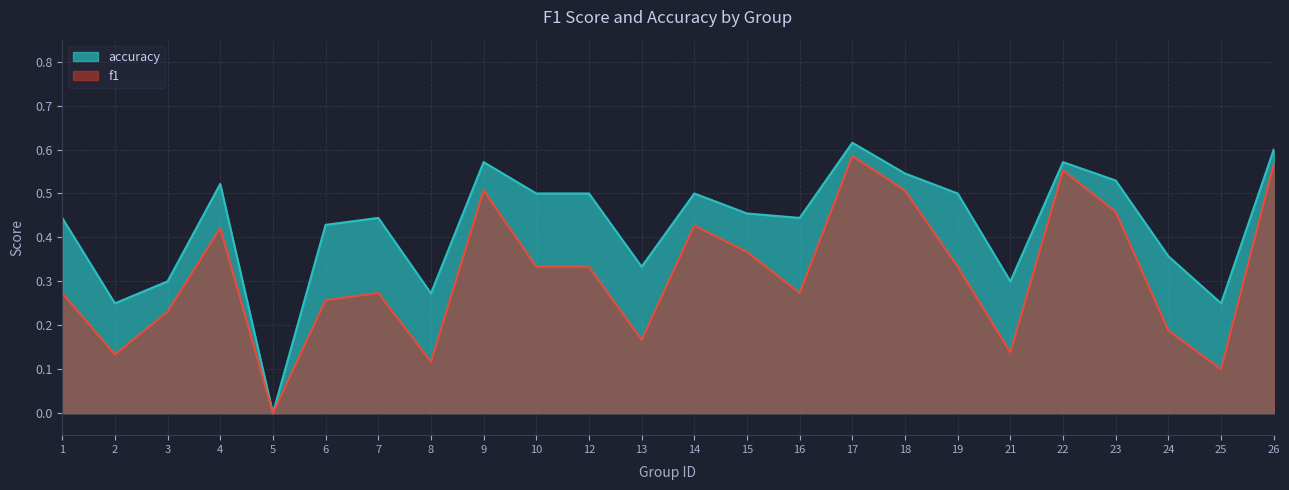

What is the value of the accuracy point at the 21st from the left?

0.5